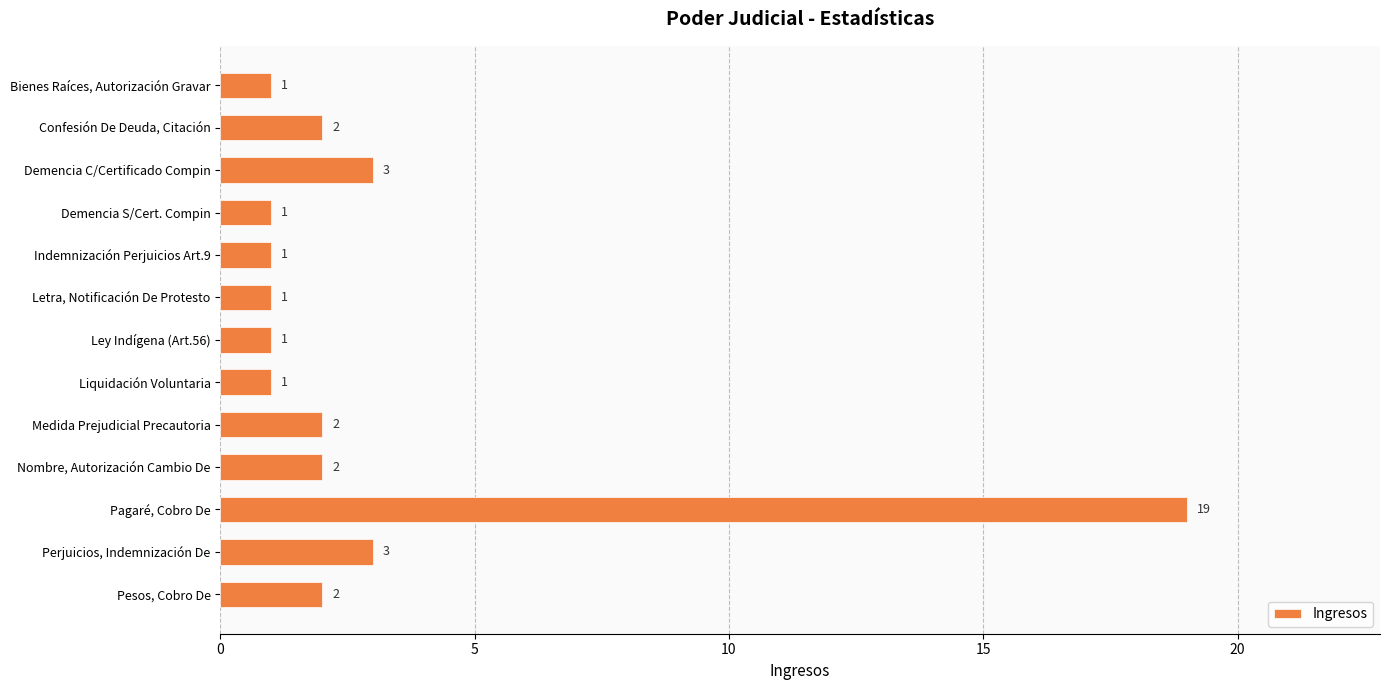

Which label corresponds to the largest value in the chart?

Pagaré, Cobro De